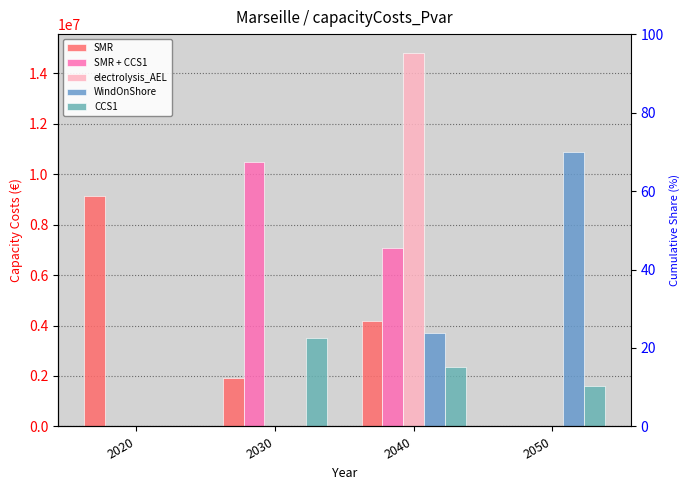

What is the greatest value displayed?

14807378.6